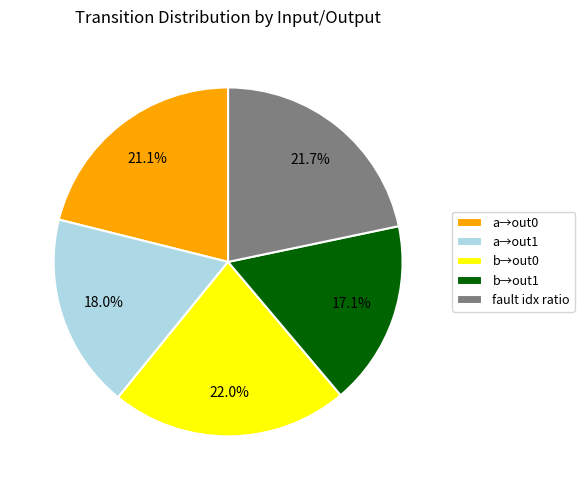

Between a→out0 and b→out1, which is larger?

a→out0